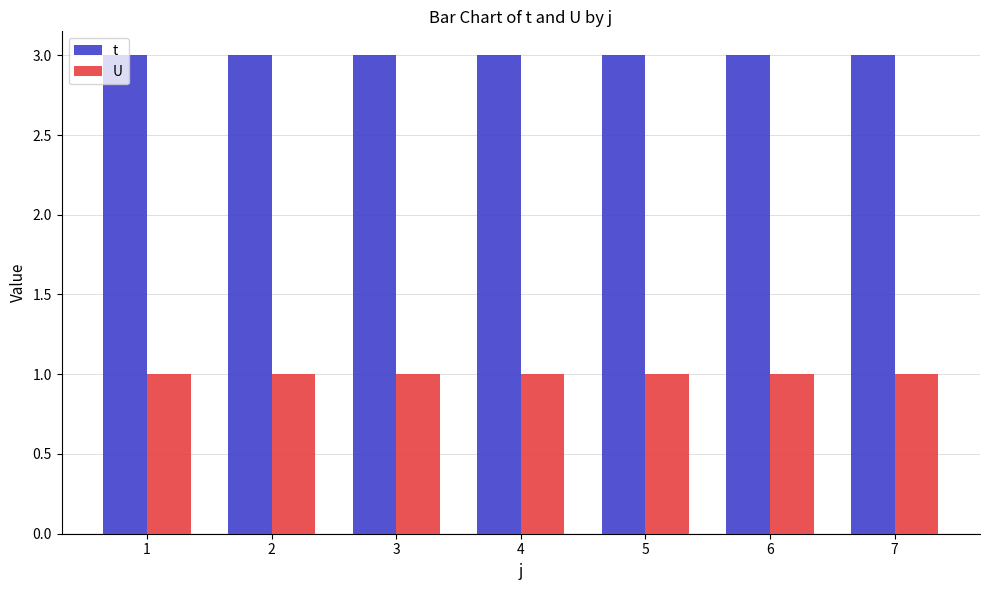

How many series are shown in this chart?

2